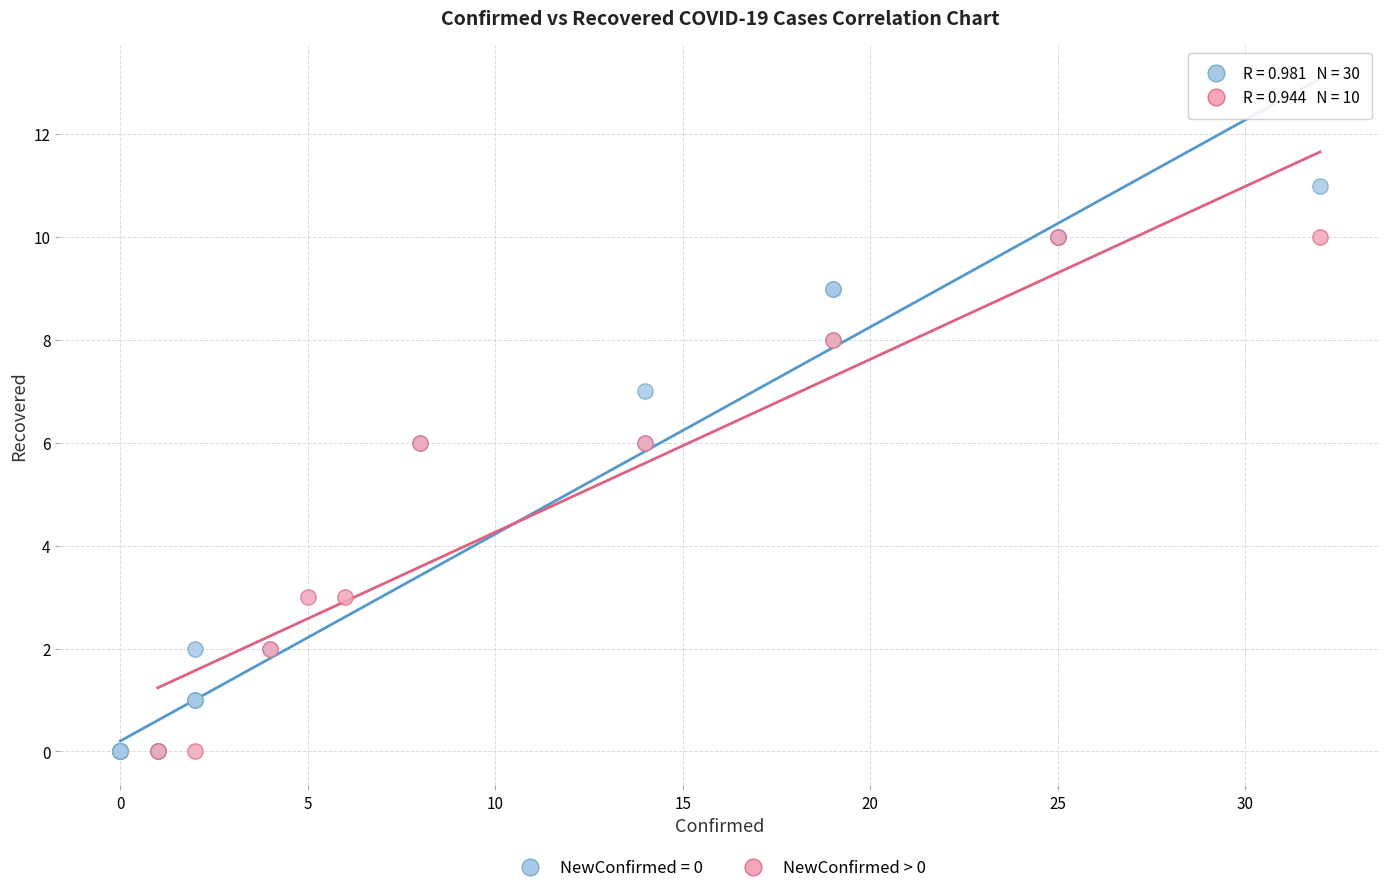

Which series contains the highest Y value?

NewConfirmed = 0